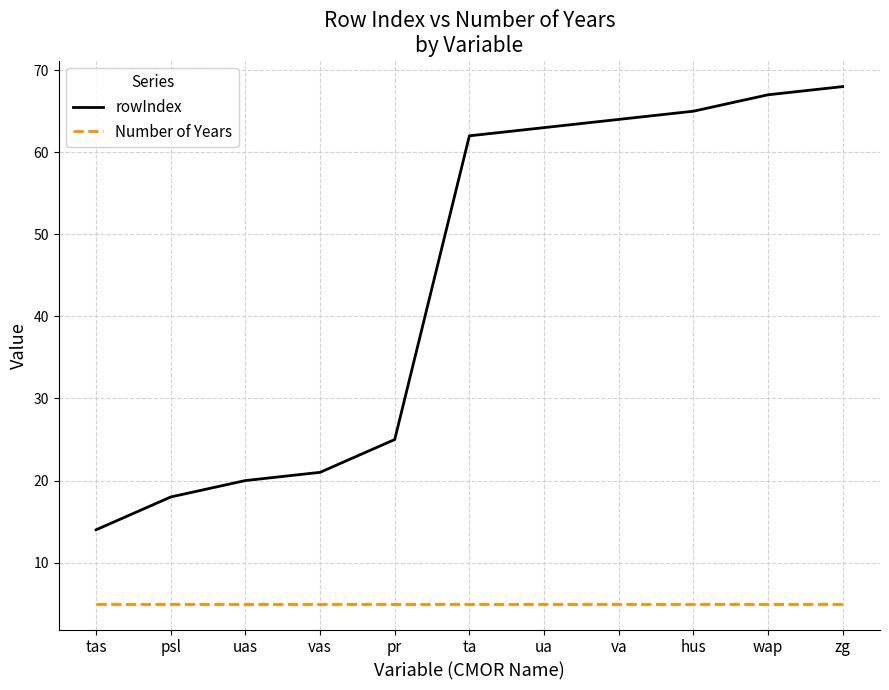

How many values in the rowIndex series are below 62?

5